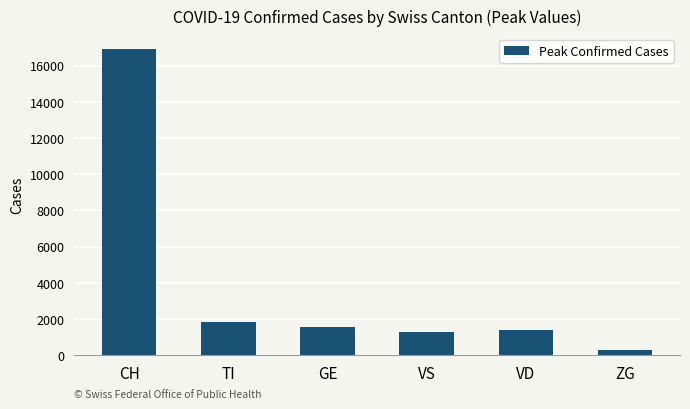

Read the value at VD.

1412